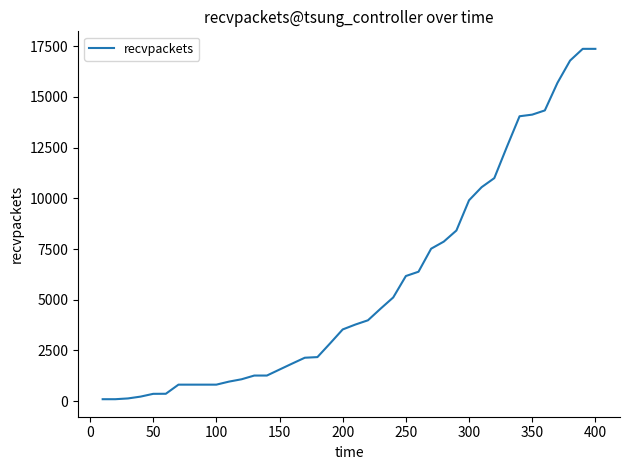

What is the average value?

5767